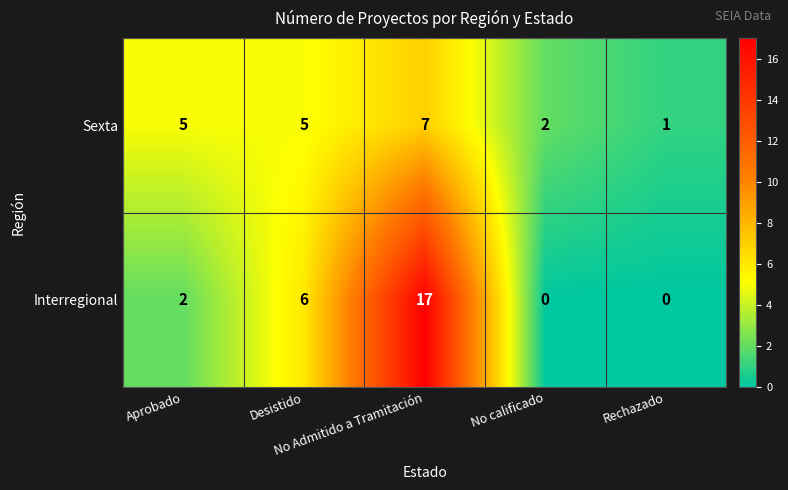

How many distinct data groups are displayed?

2